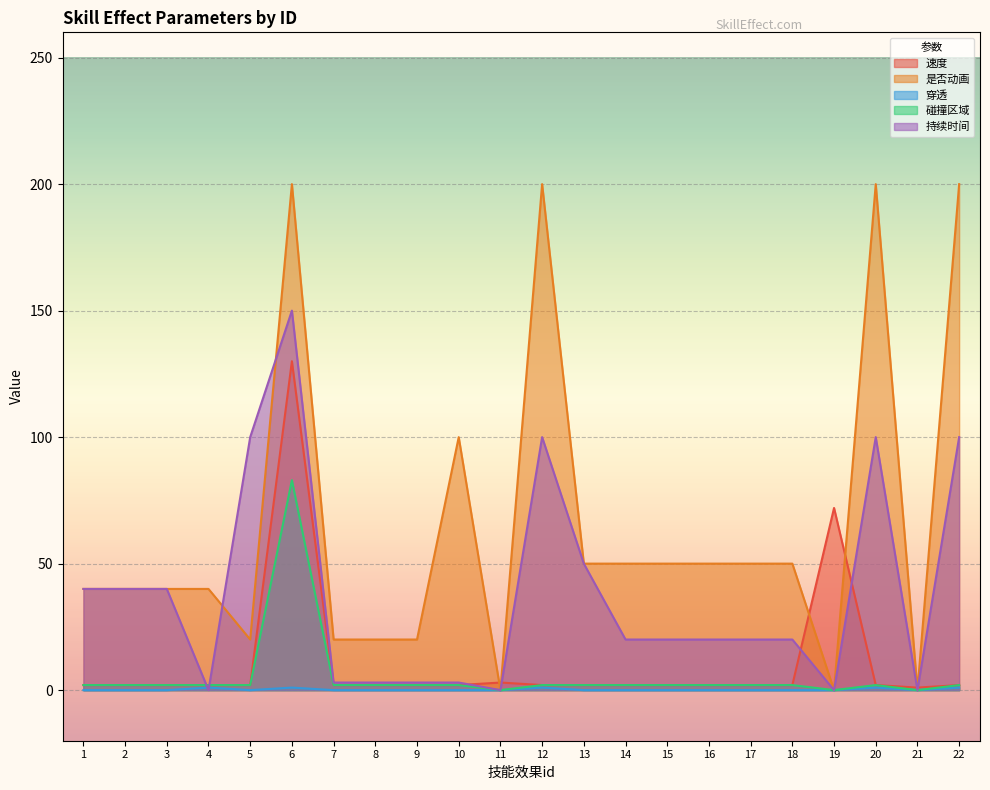

How many lines are shown in the chart?

5